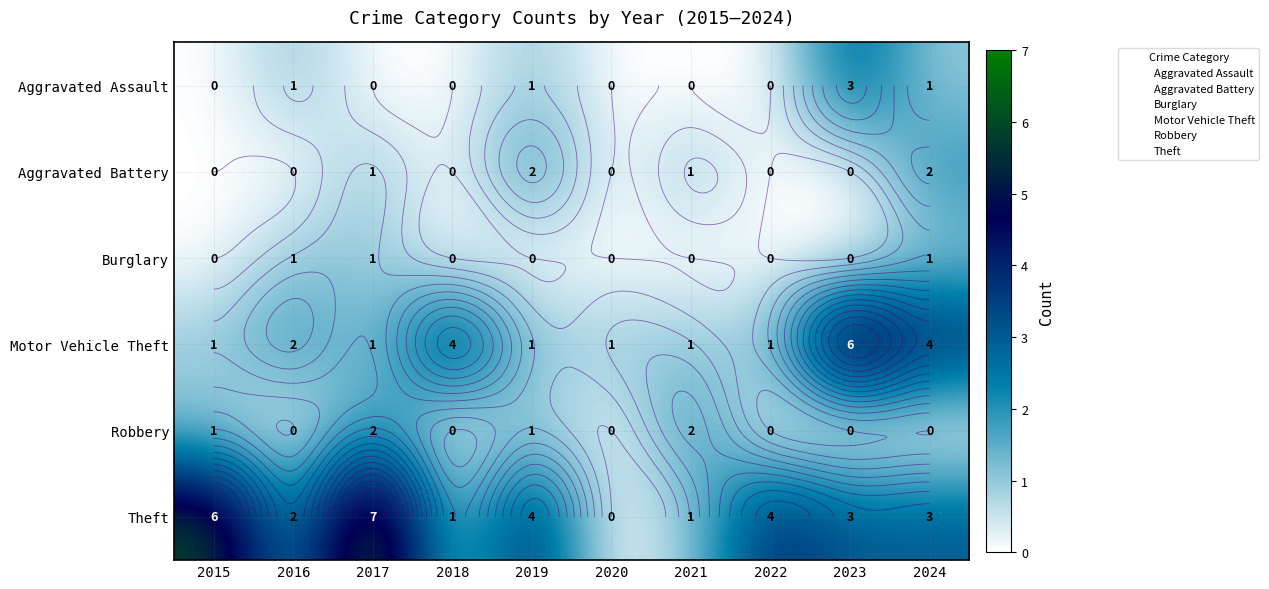

Is it true that Robbery equals 1 at 2018?

False